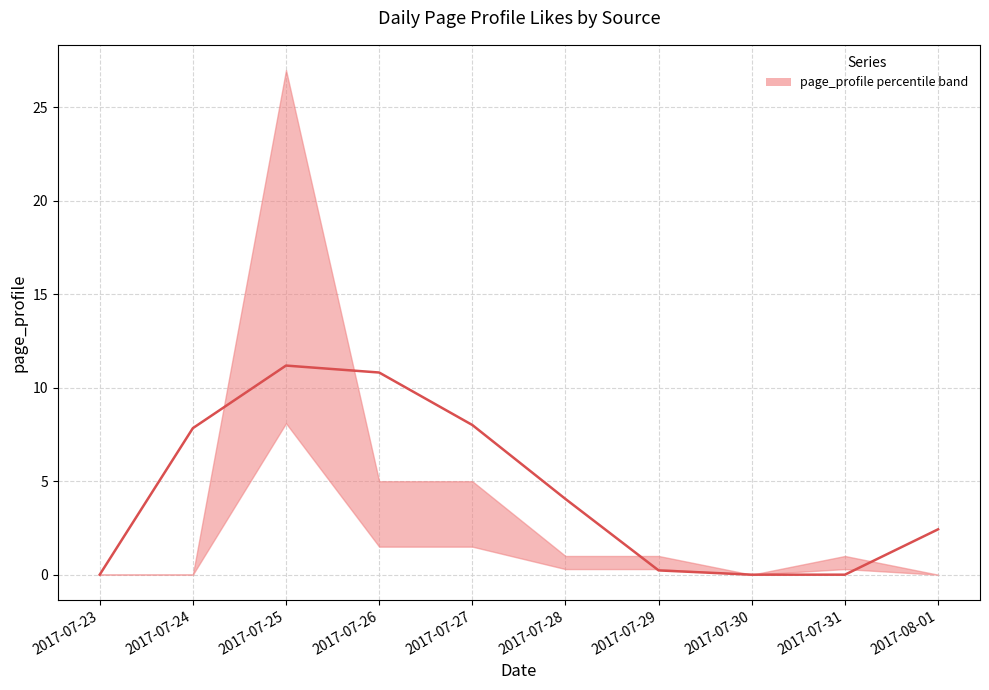

What is the sum of the values at 2017-07-28 and 2017-07-26?

14.9